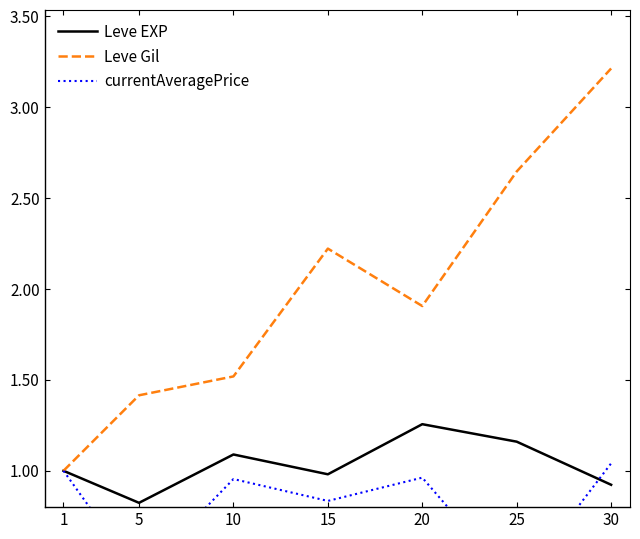

Count the number of data series in this chart.

3